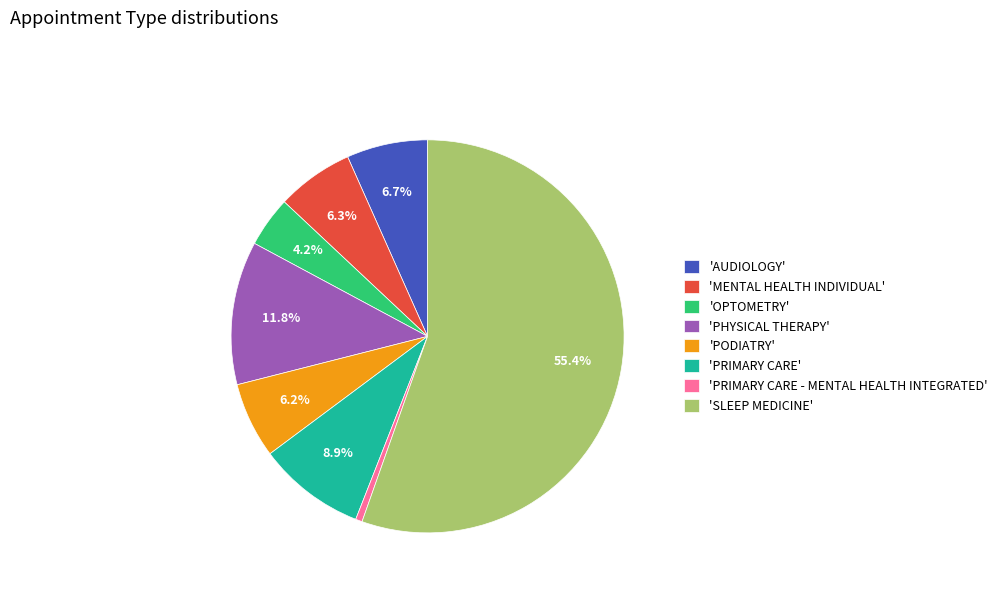

Which category has the smallest portion of the pie?

'PRIMARY CARE - MENTAL HEALTH INTEGRATED'